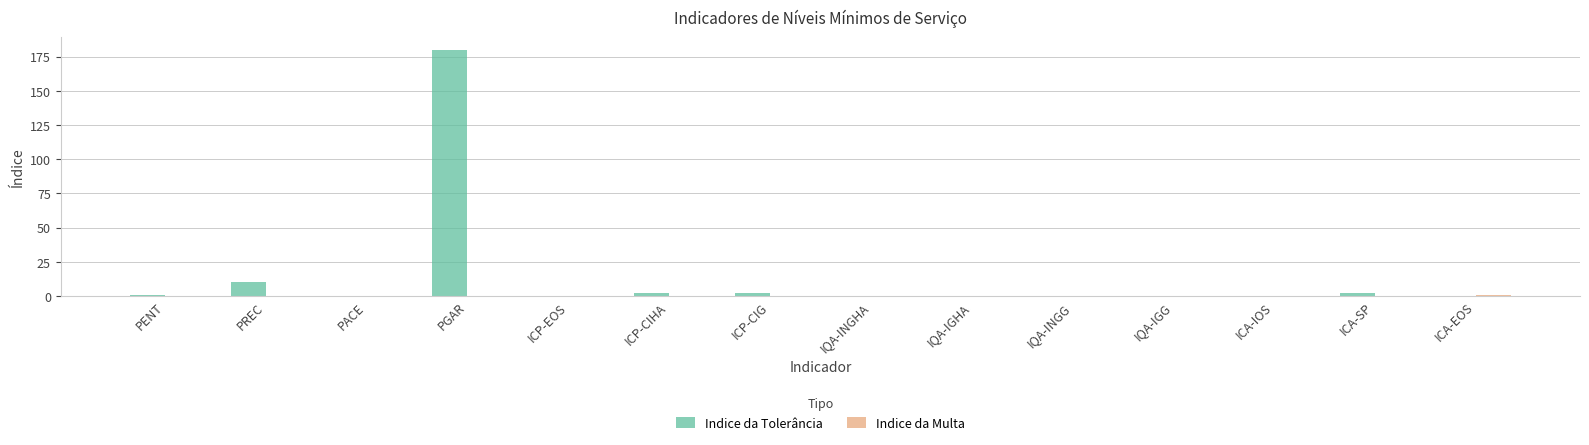

What is the sum of all Indice da Tolerância values?

197.6